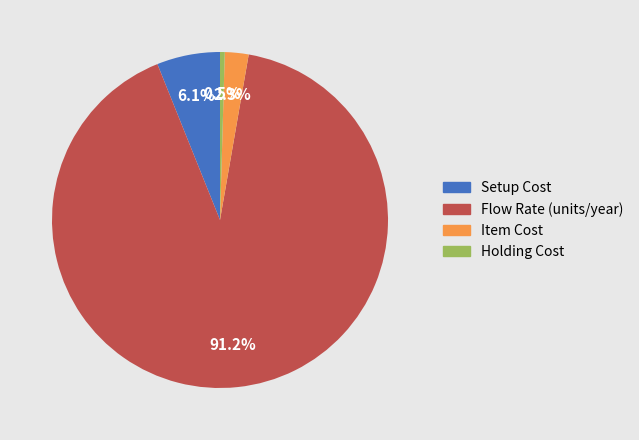

To the nearest percent, what is the difference between the largest and smallest slice percentages?

91%